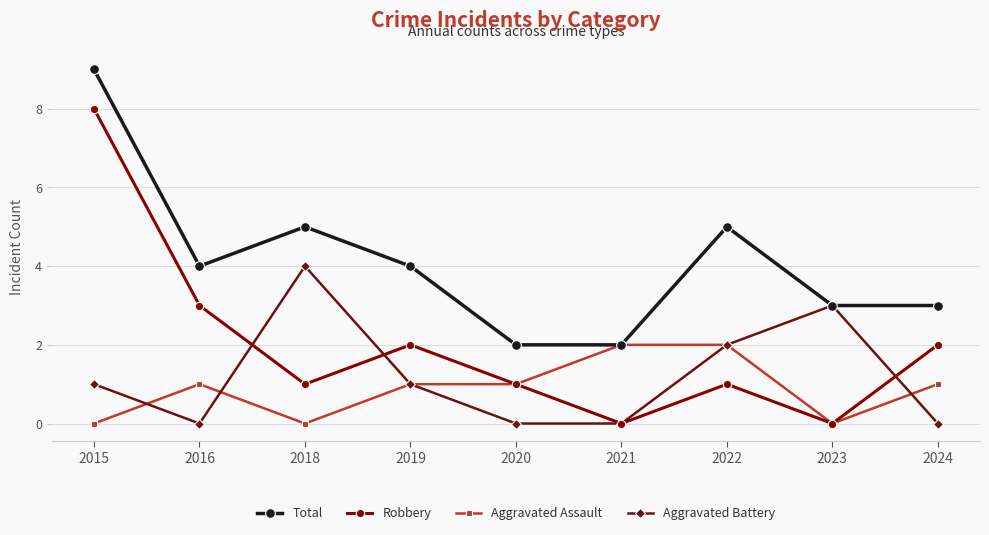

What is the sum of the Robbery values at 2015 and 2018?

9